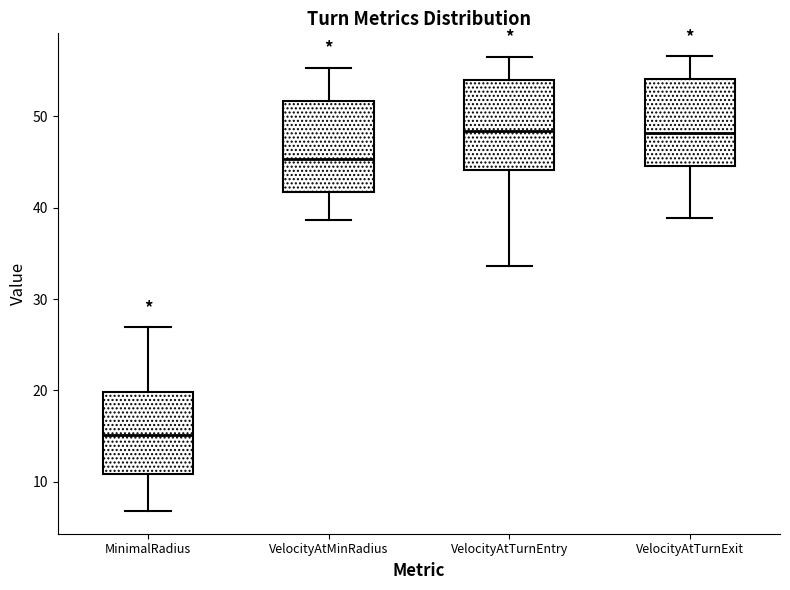

Reading left to right, read every box against the y-axis: the position of its median line, the range the box covers, and the ends of its whiskers. The values are not printed on the chart, so give them approximately, as read against the axis.

MinimalRadius: median 15, box 11 to 20, whiskers 7 to 27
VelocityAtMinRadius: median 45, box 42 to 52, whiskers 39 to 55
VelocityAtTurnEntry: median 48, box 44 to 54, whiskers 34 to 57
VelocityAtTurnExit: median 48, box 45 to 54, whiskers 39 to 57